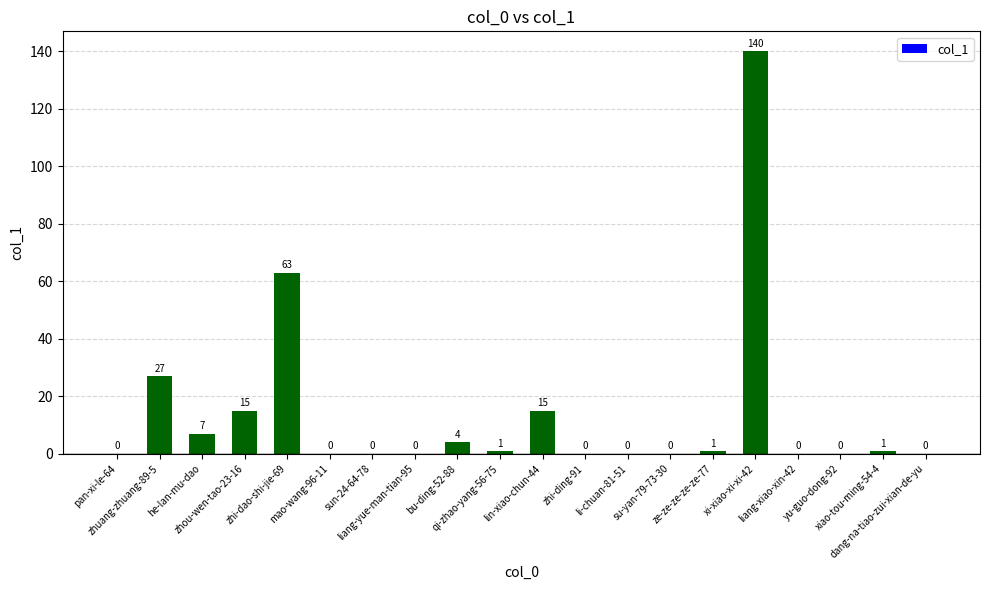

Is it true that the value at zhi-ding-91 is -93?

False